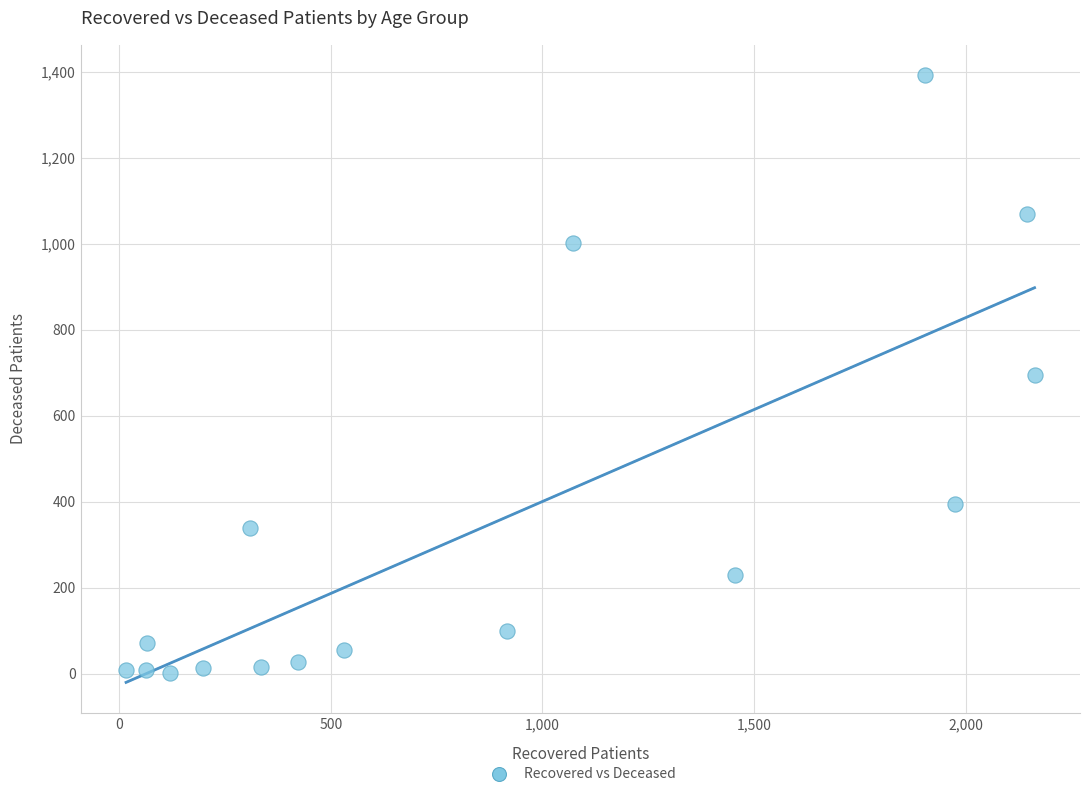

What is the range of Y values (max minus min)?

1390